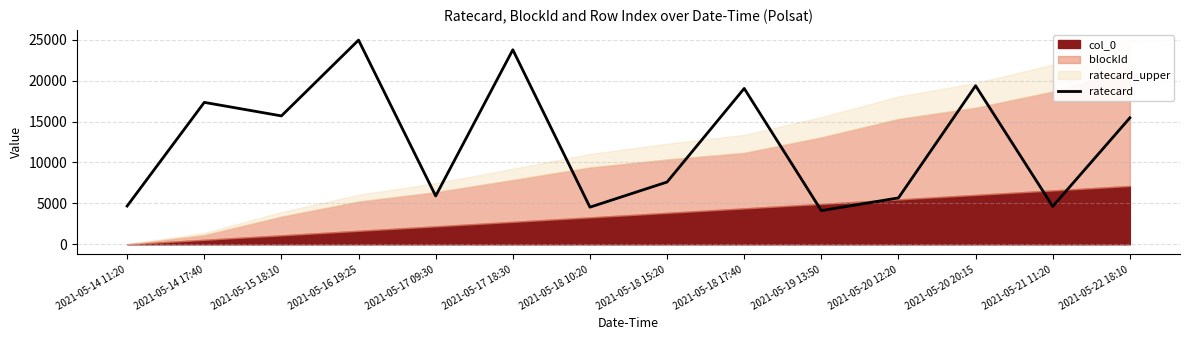

True or false: the data has more than 0 interior local peaks.

True